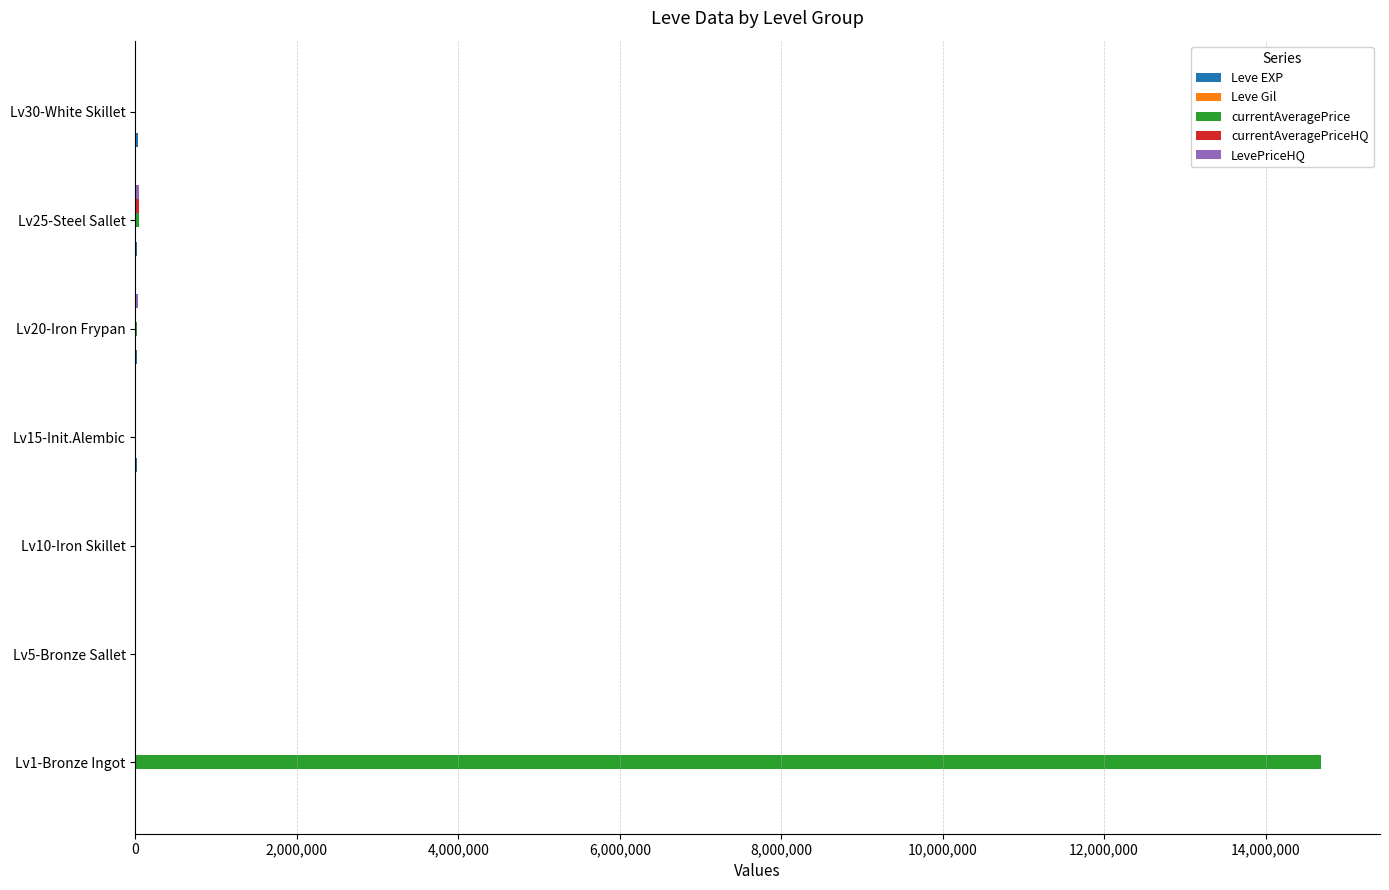

Between Lv1-Bronze Ingot and Lv20-Iron Frypan, which series saw the biggest shift?

currentAveragePrice